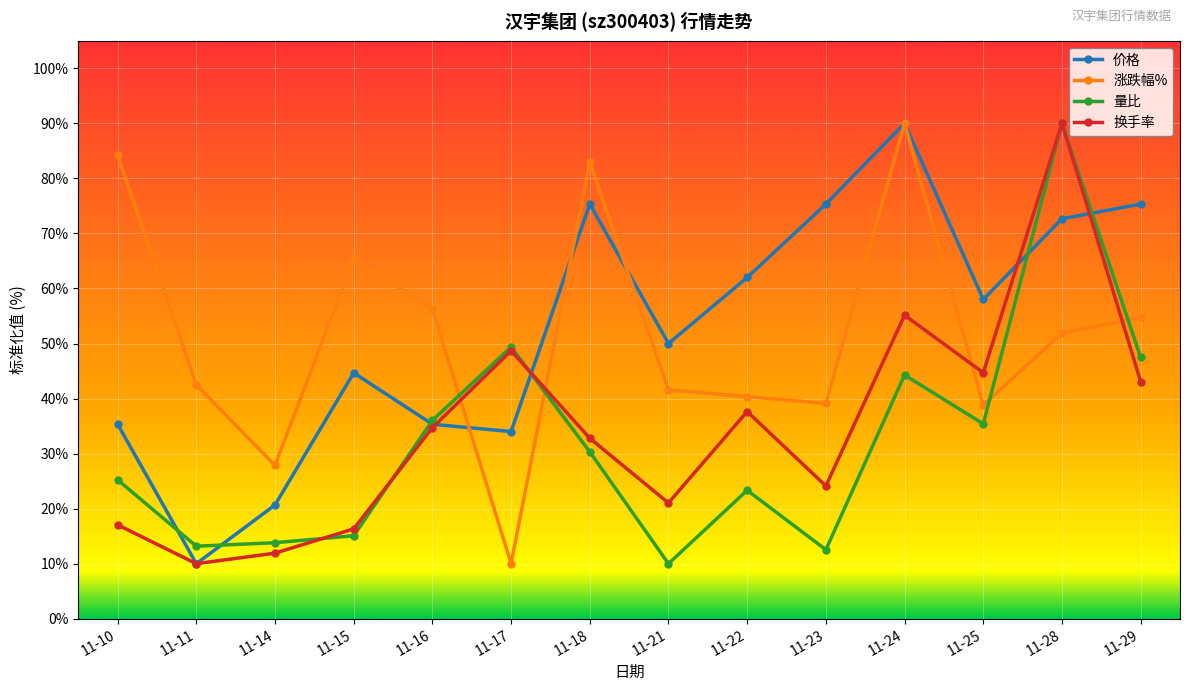

How many distinct data groups are displayed?

4